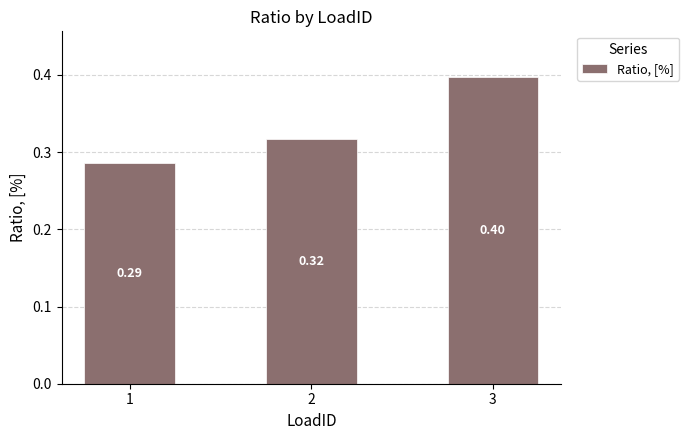

What is the sum of all values?

1.0